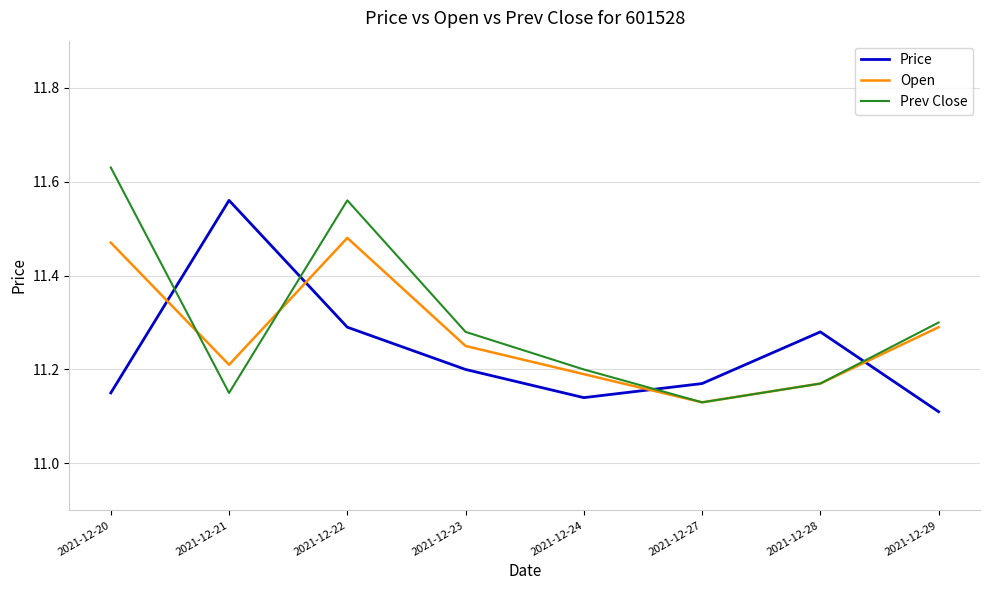

Rank the categories by Prev Close value from highest to lowest.

2021-12-20, 2021-12-22, 2021-12-29, 2021-12-23, 2021-12-24, 2021-12-28, 2021-12-21, 2021-12-27